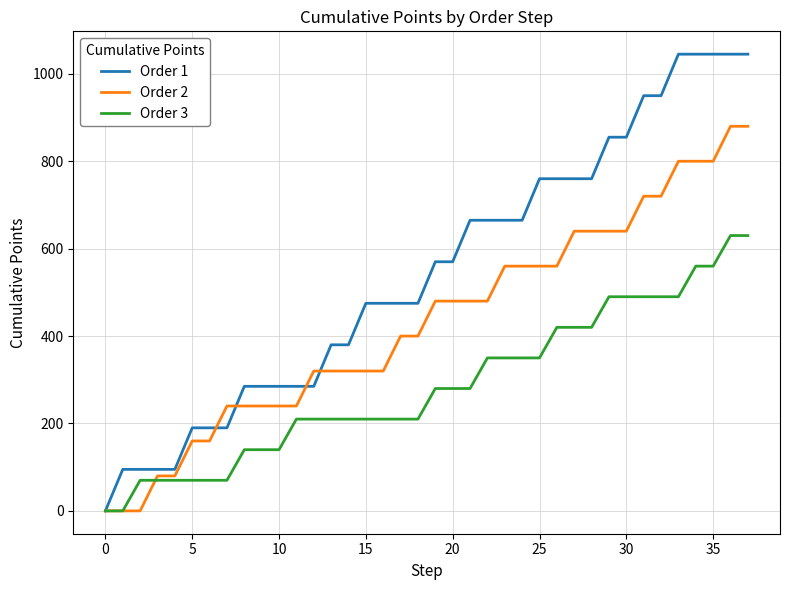

Which series has the largest total across all categories?

Order 1